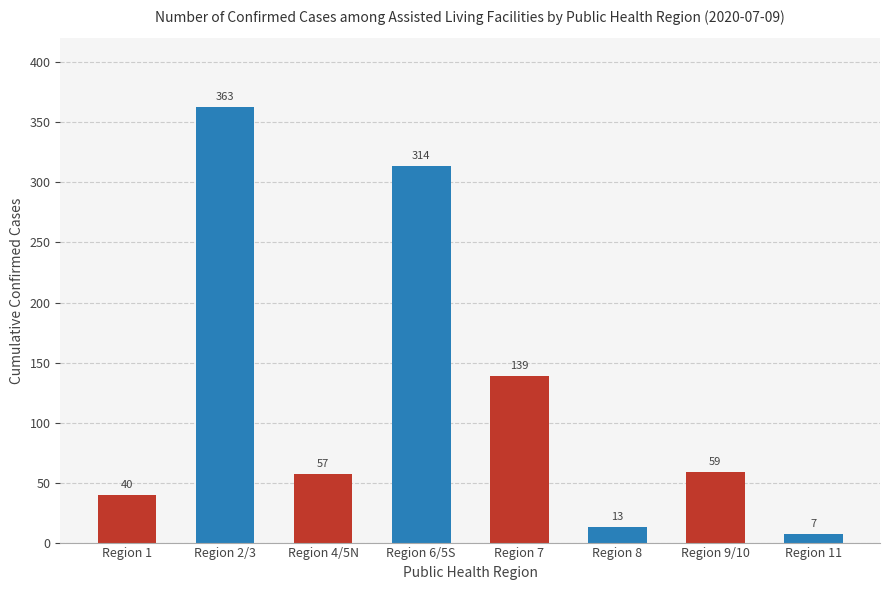

What is the label of the 2nd bar from the left?

Region 2/3